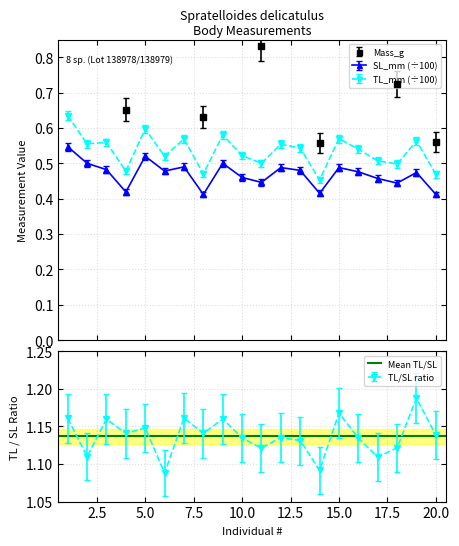

Which series has the widest spread of values?

Mass_g